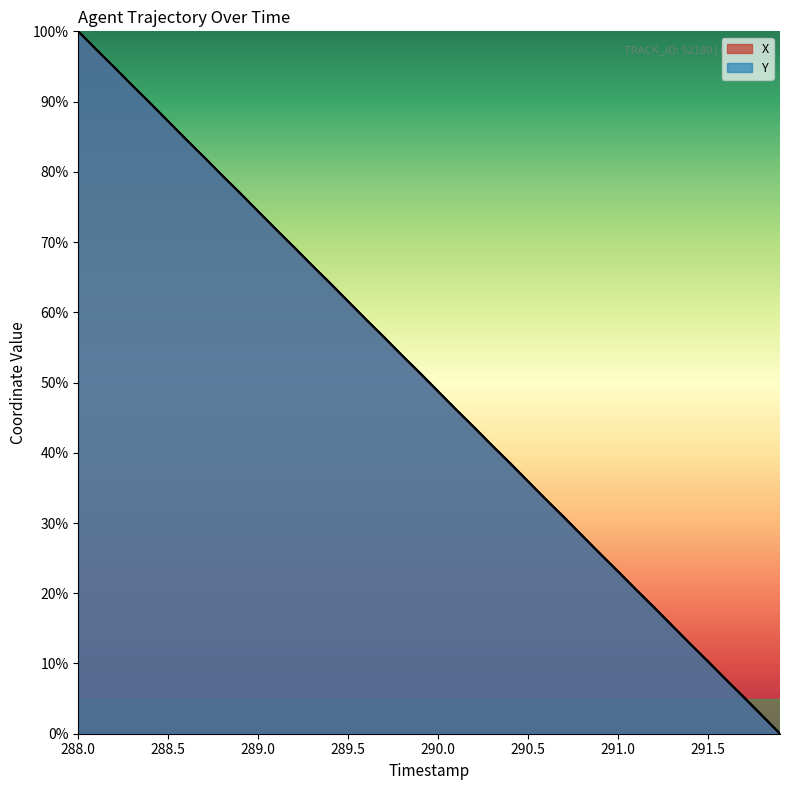

The X series shows 11.7 at 290.5. True or false?

False